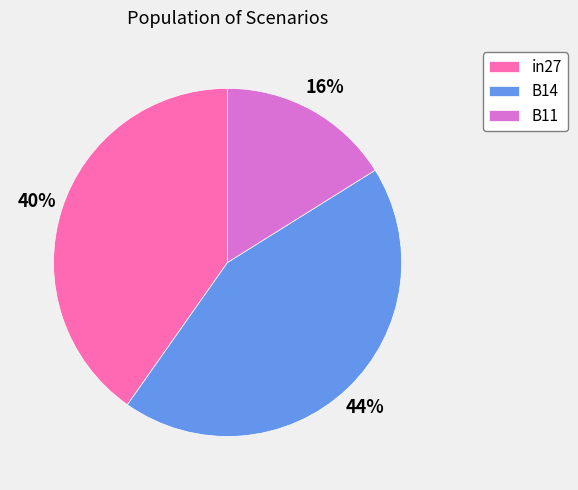

Is there any slice that represents more than half of the pie?

No